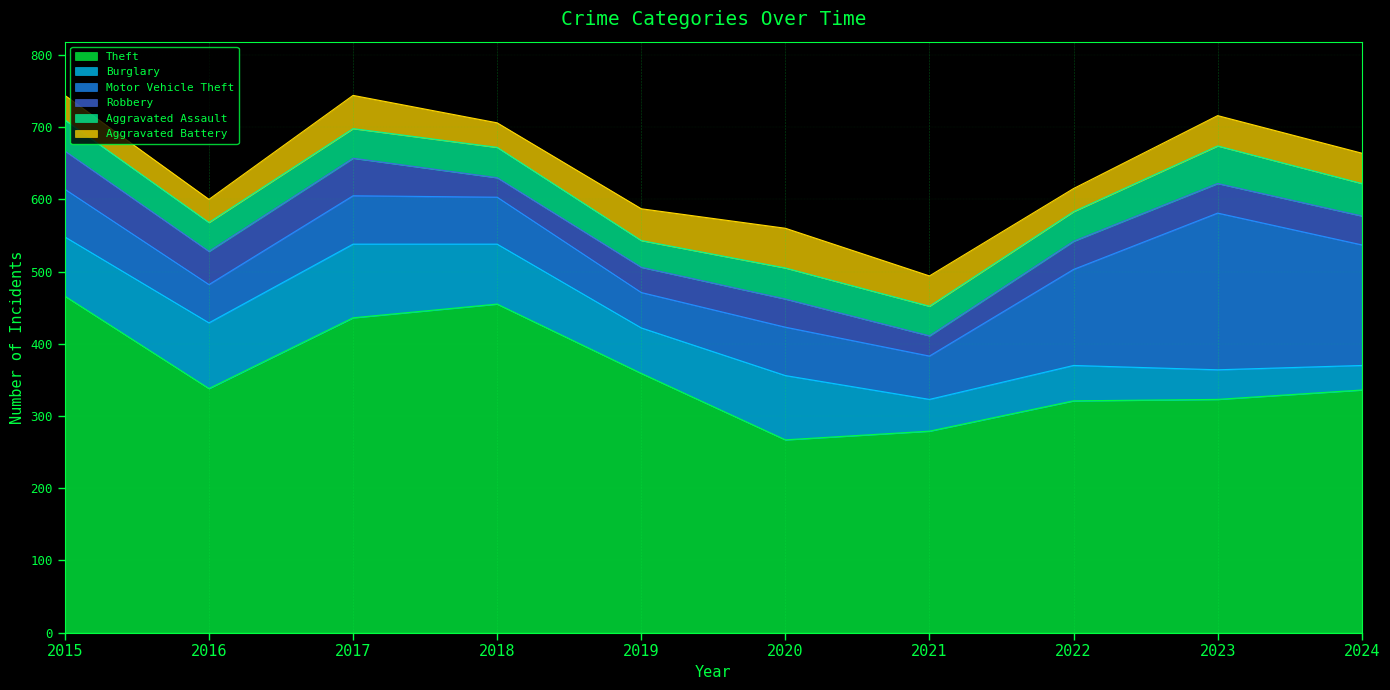

Reading left to right, extract all data points from this chart.

Theft: 466	338	436	455	359	267	279	321	323	336
Burglary: 82	91	102	83	63	89	44	49	41	34
Motor Vehicle Theft: 66	53	67	65	49	67	60	133	217	167
Robbery: 53	46	52	27	35	39	28	39	41	40
Aggravated Assault: 43	40	41	42	37	43	41	41	52	45
Aggravated Battery: 34	32	46	34	44	55	42	32	42	42